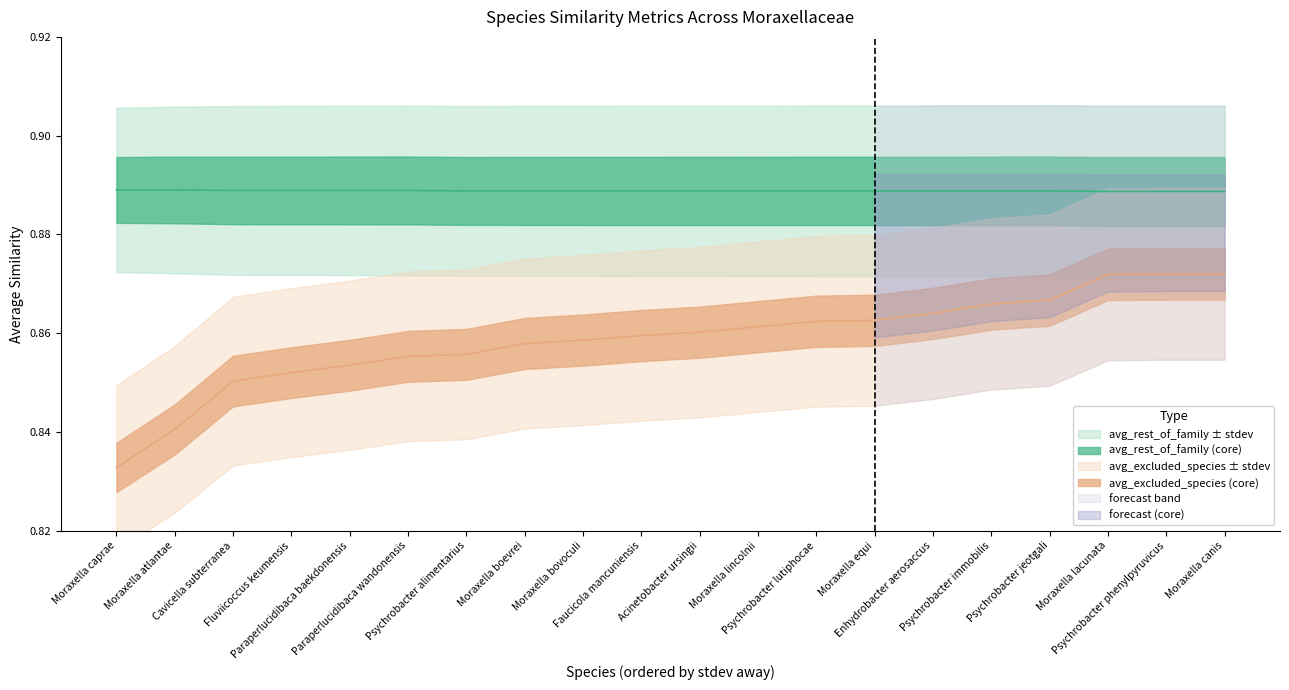

True or false: avg_excluded_species has more than 1 points higher than both neighbors.

False